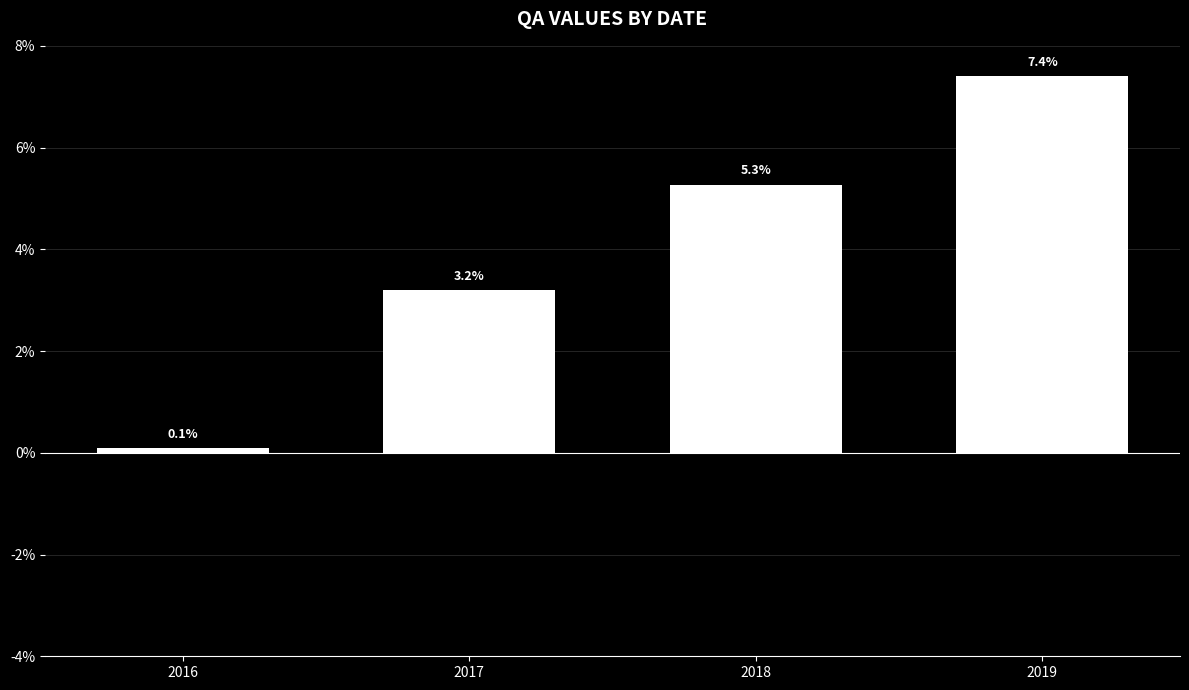

What is the minimum value shown in the chart?

0.1